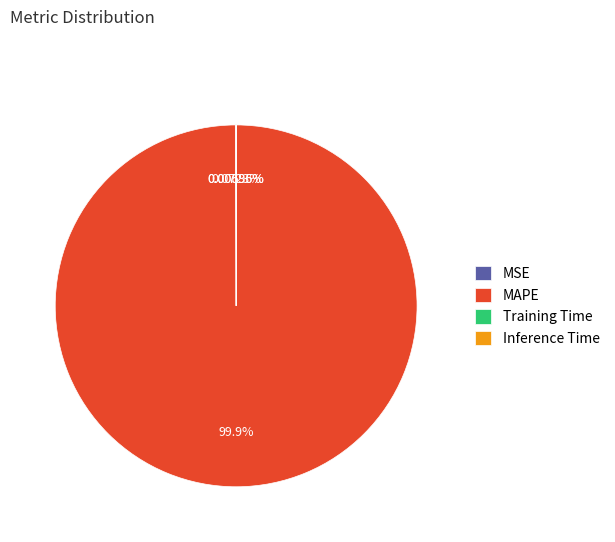

Which category has the biggest portion of the pie?

MAPE